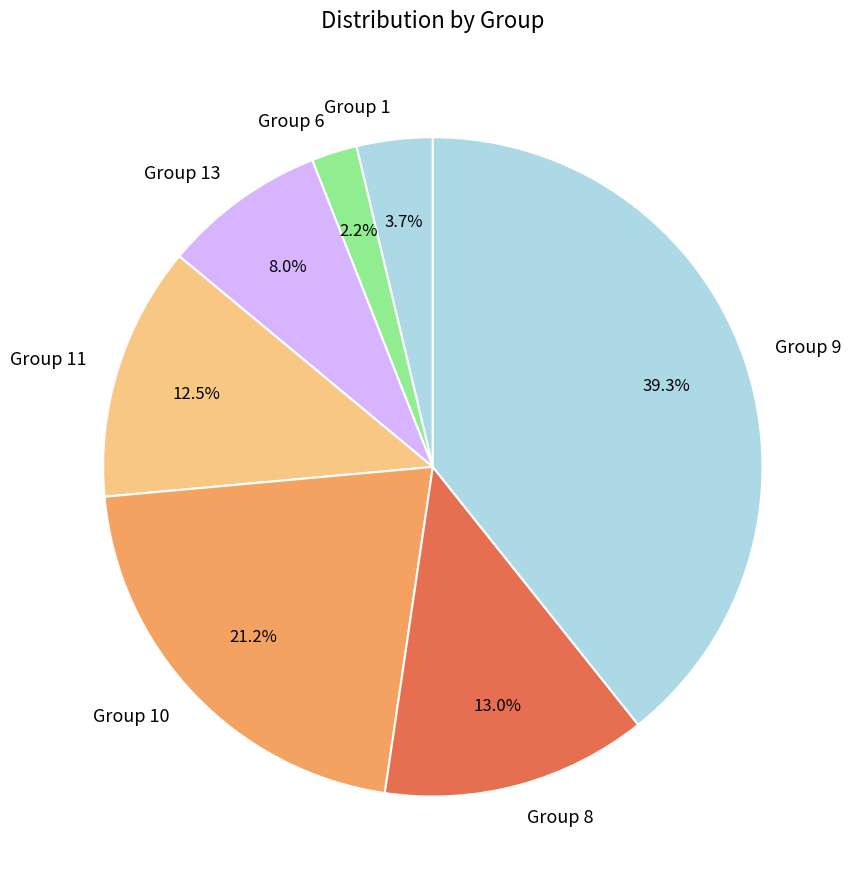

Between Group 13 and Group 10, which is larger?

Group 10